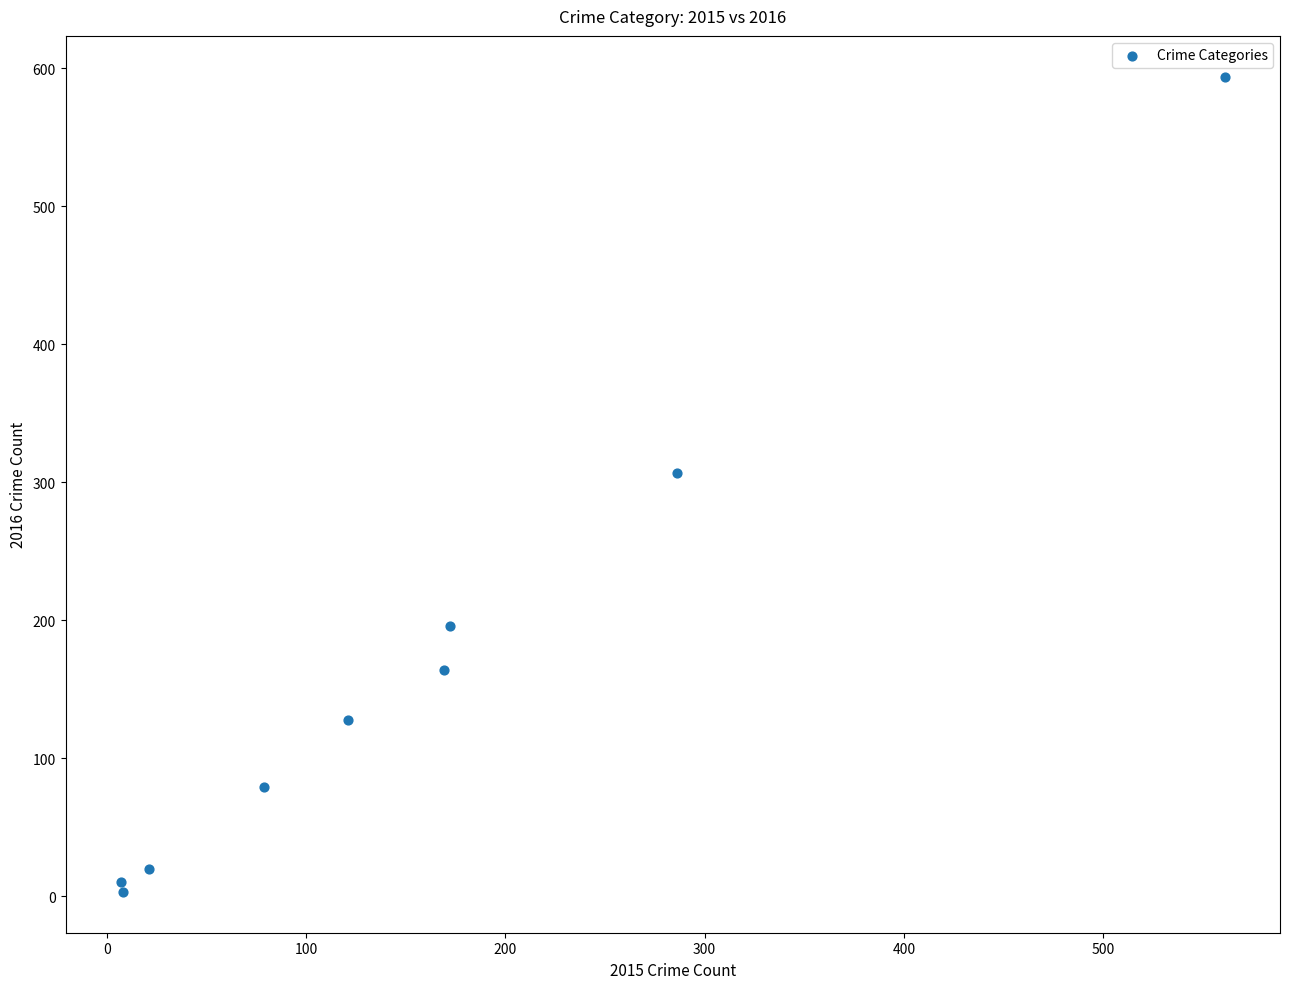

What is the range of X values (max minus min)?

554